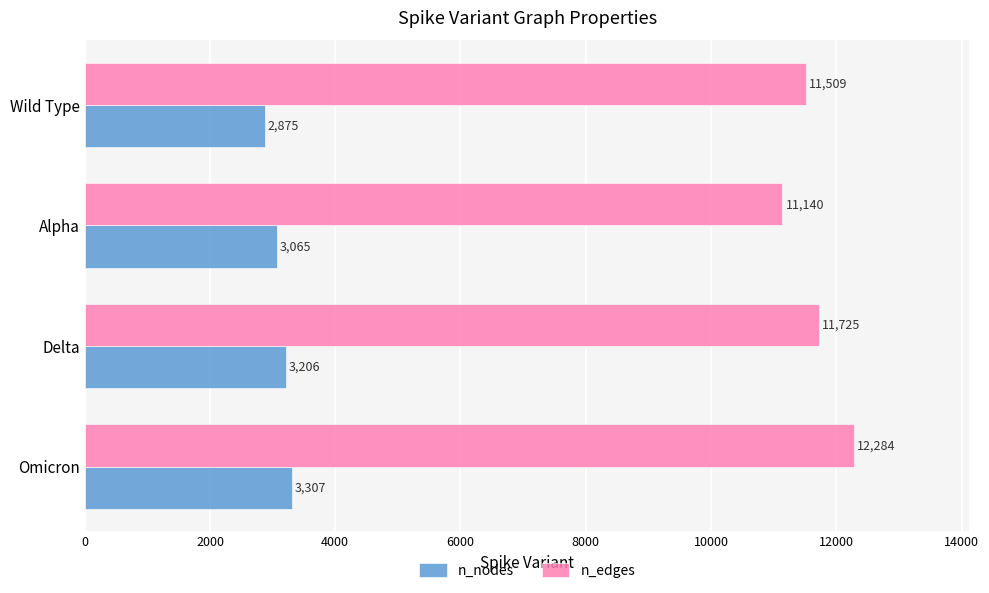

What is the spread (max minus min) of values at Omicron?

8977